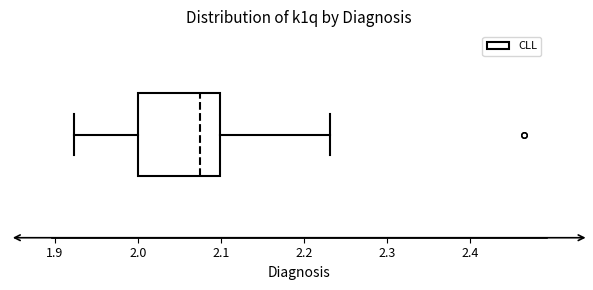

Transcribe this box plot: give where the median line is, the range the box spans, and where the two whiskers end, as read against the x-axis. The values are not printed on the chart, so give them approximately, as read against the axis.

median 2.07, box 2.00 to 2.10, whiskers 1.92 to 2.23